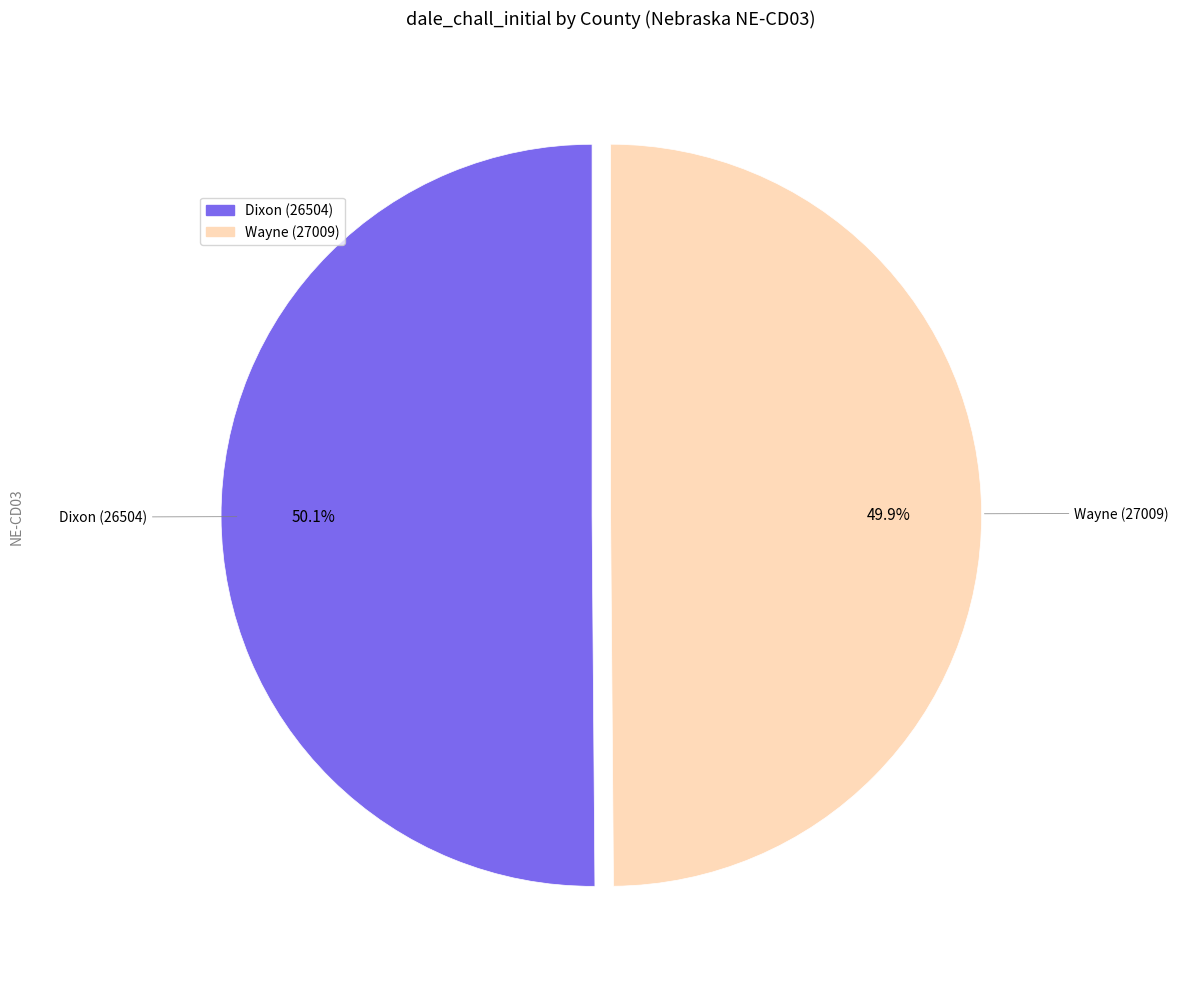

To the nearest percent, what is the average slice percentage?

50%